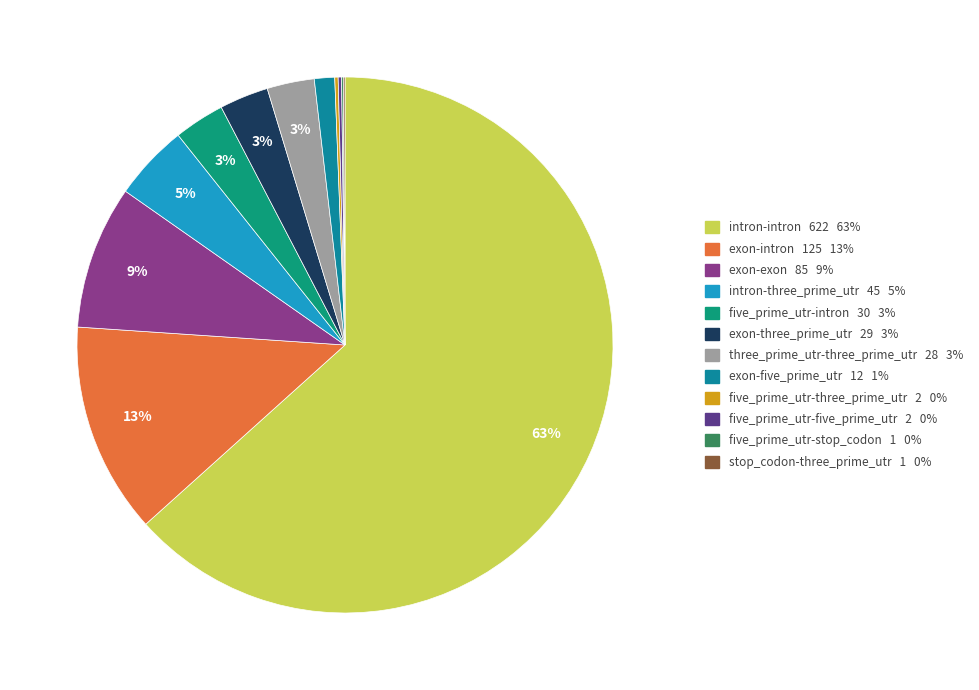

Is there any slice that represents more than half of the pie?

Yes